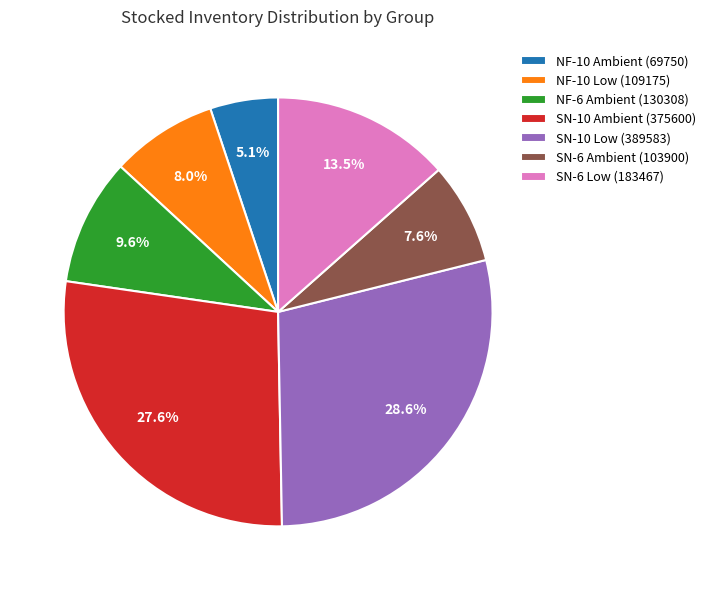

To the nearest percent, what percentage of the pie is NF-10 Low?

8%